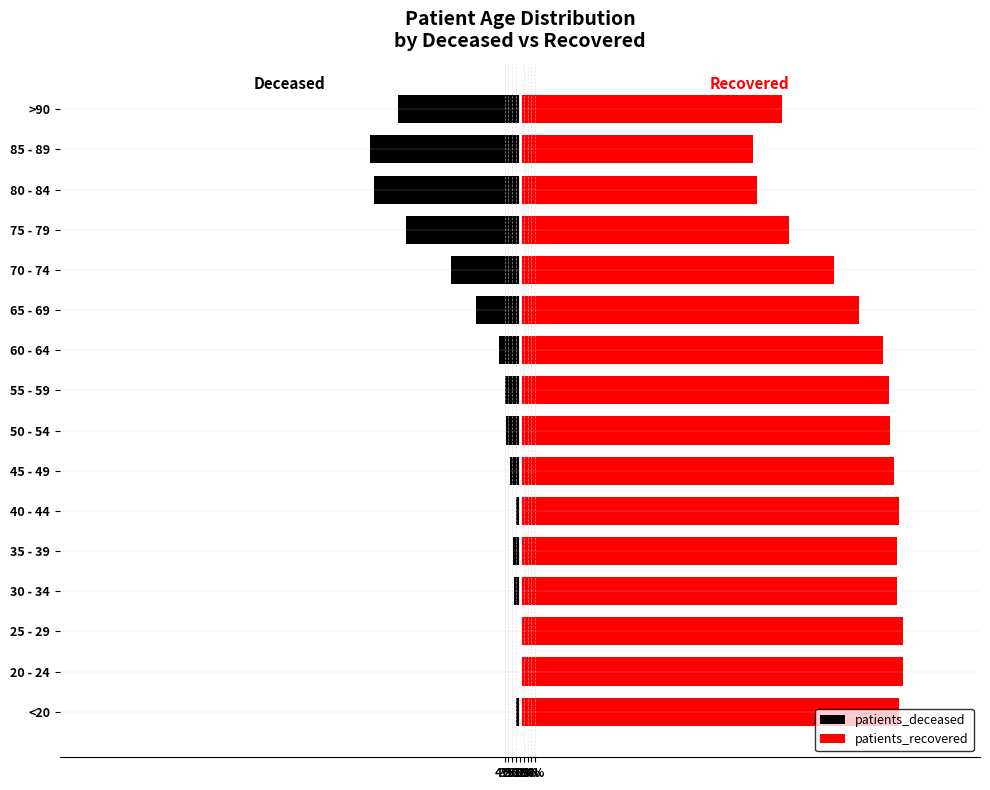

Does the chart contain stacked bars?

No